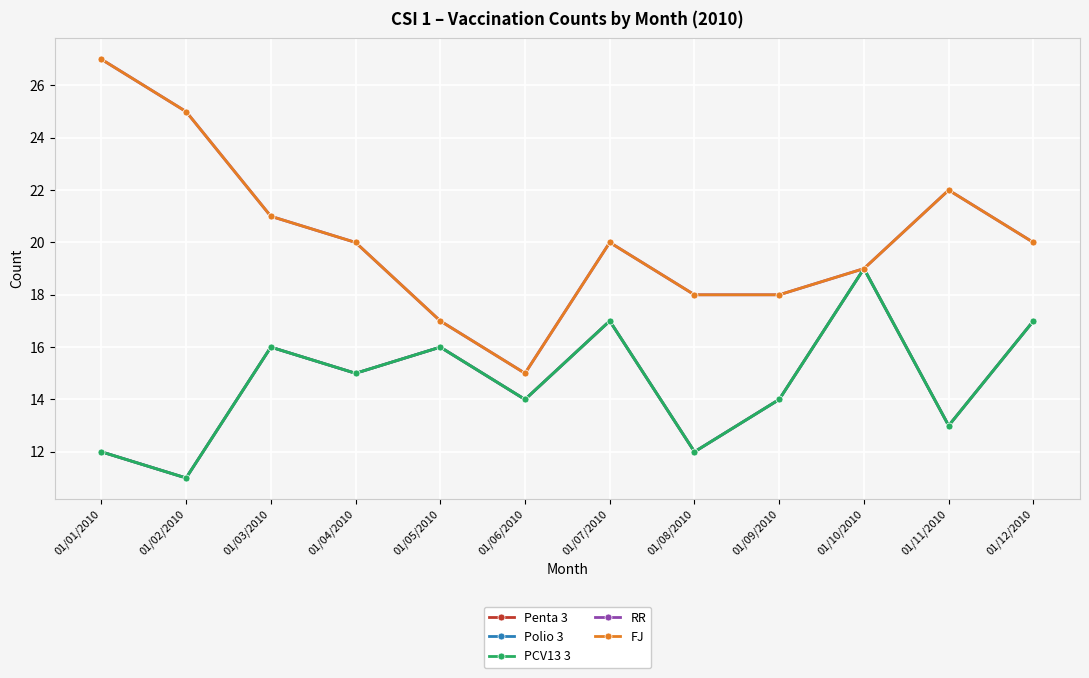

Is this an area chart (filled region under the line)?

No